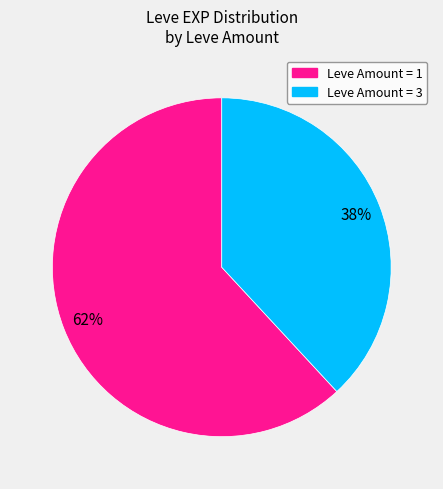

To the nearest percent, what is the difference between the largest and smallest slice percentages?

24%